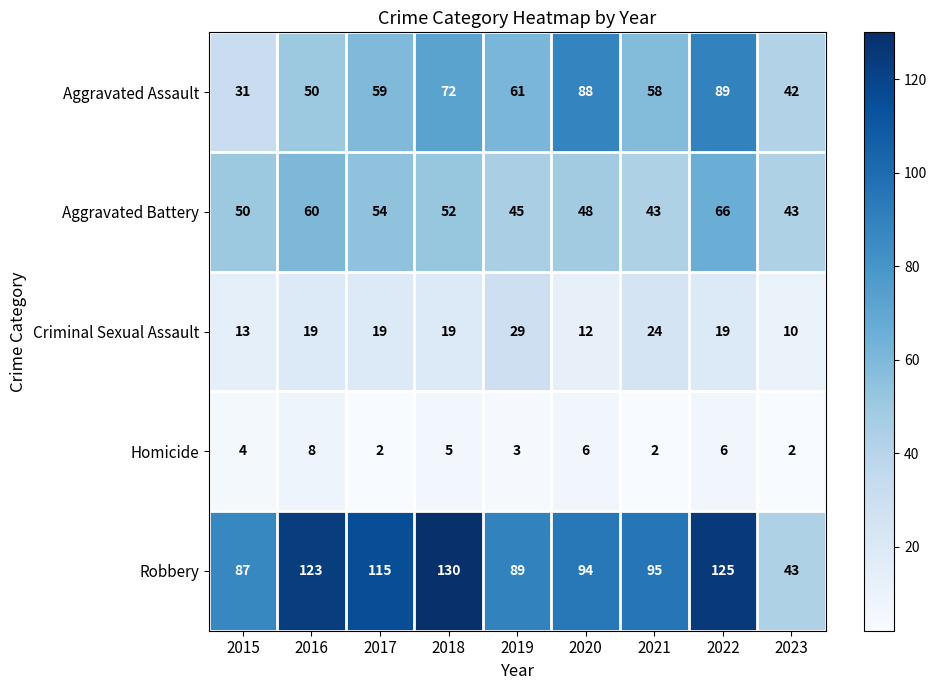

How many distinct data groups are displayed?

5